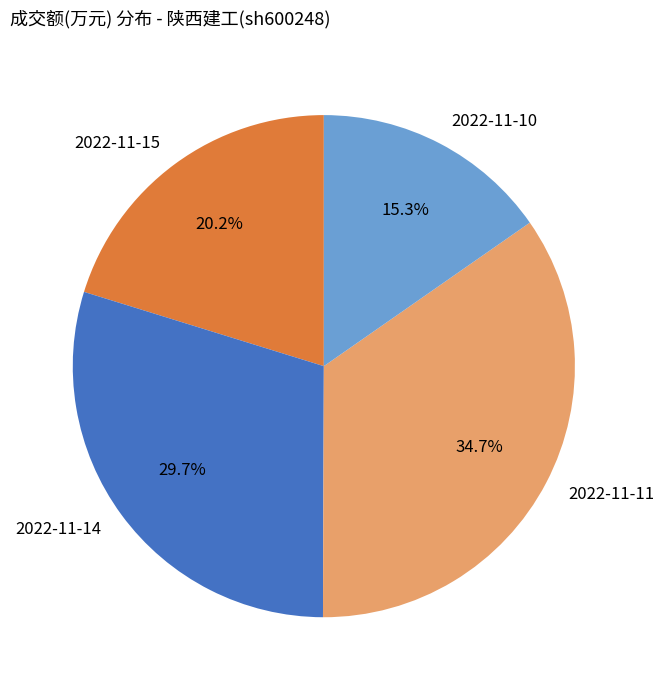

Is there a majority slice in this chart?

No